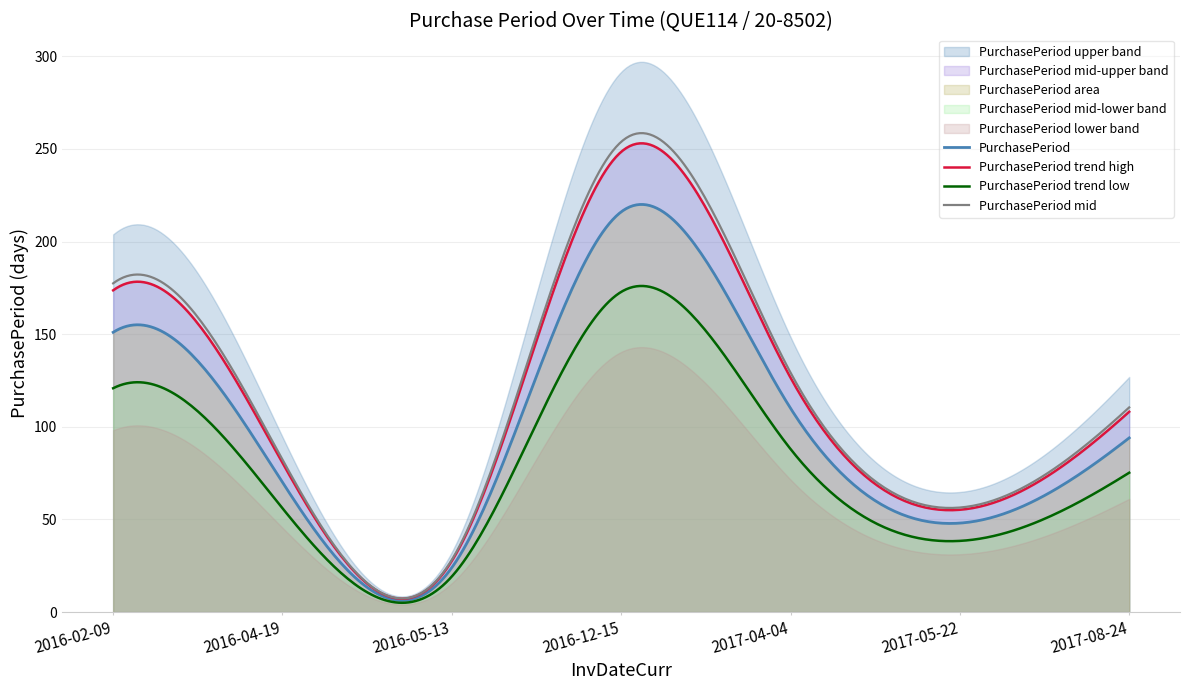

Reading left to right, transcribe all the data shown in this chart.

2016-02-09=151	2016-04-19=70	2016-05-13=24	2016-12-15=216	2017-04-04=110	2017-05-22=48	2017-08-24=94